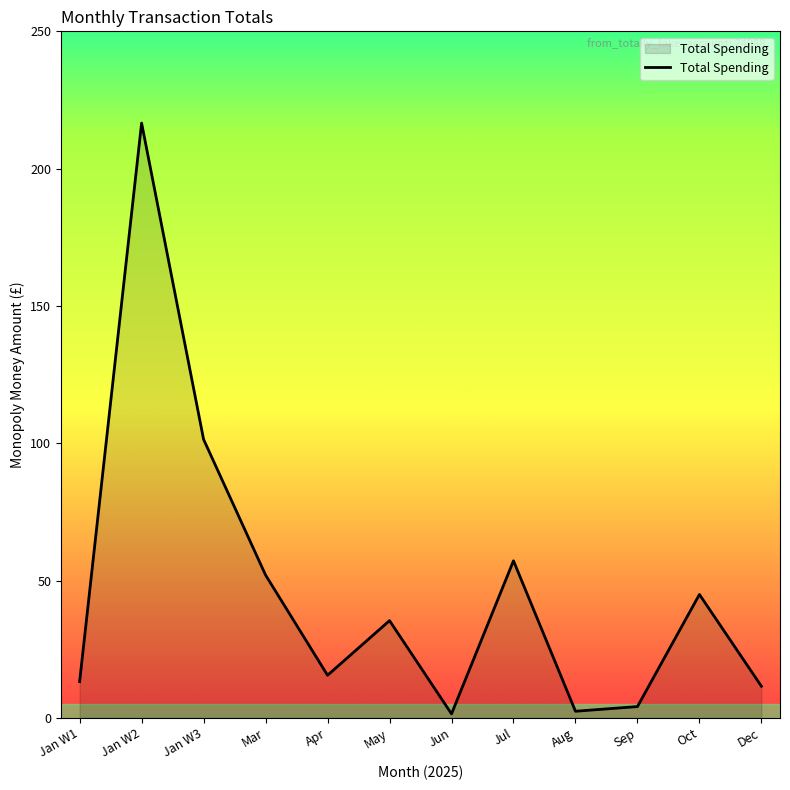

Where is the data nearest to the value 109?

Jan W3